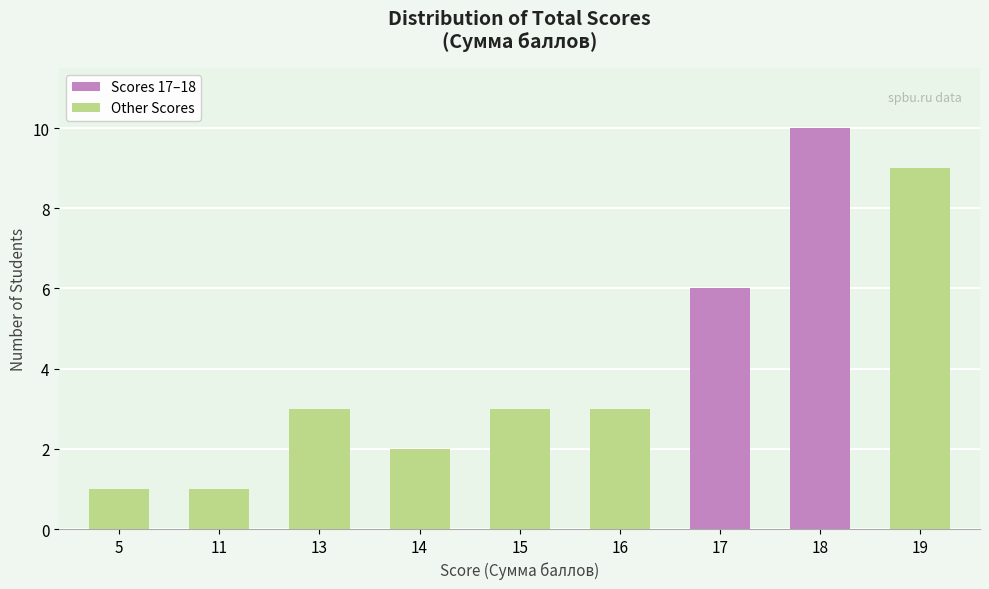

Reading left to right, list all the values displayed in this chart.

1	1	3	2	3	3	6	10	9